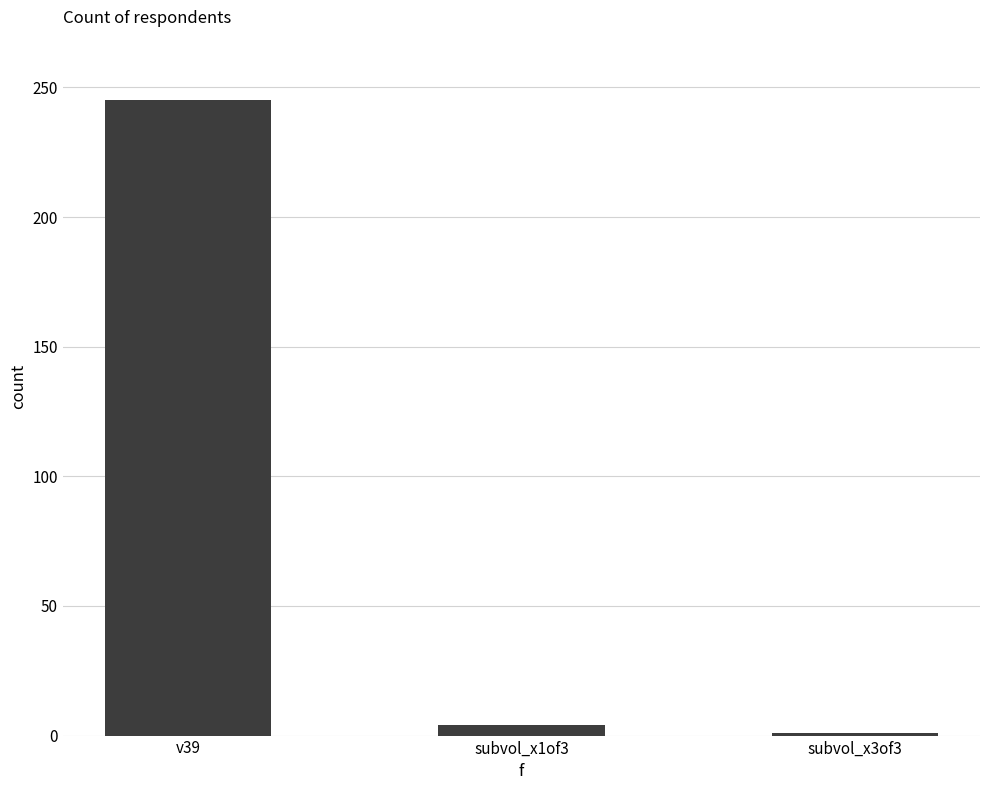

What position from the right is v39?

3